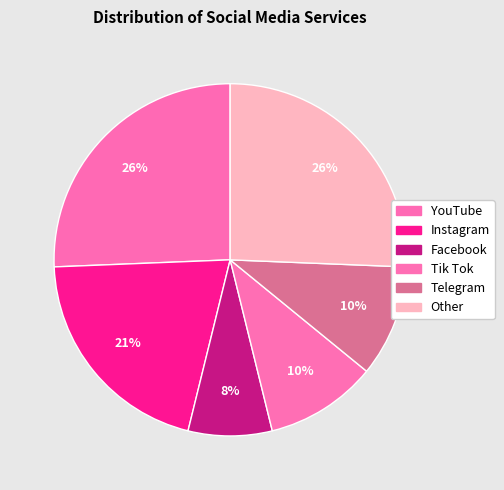

Which category has the biggest portion of the pie?

YouTube